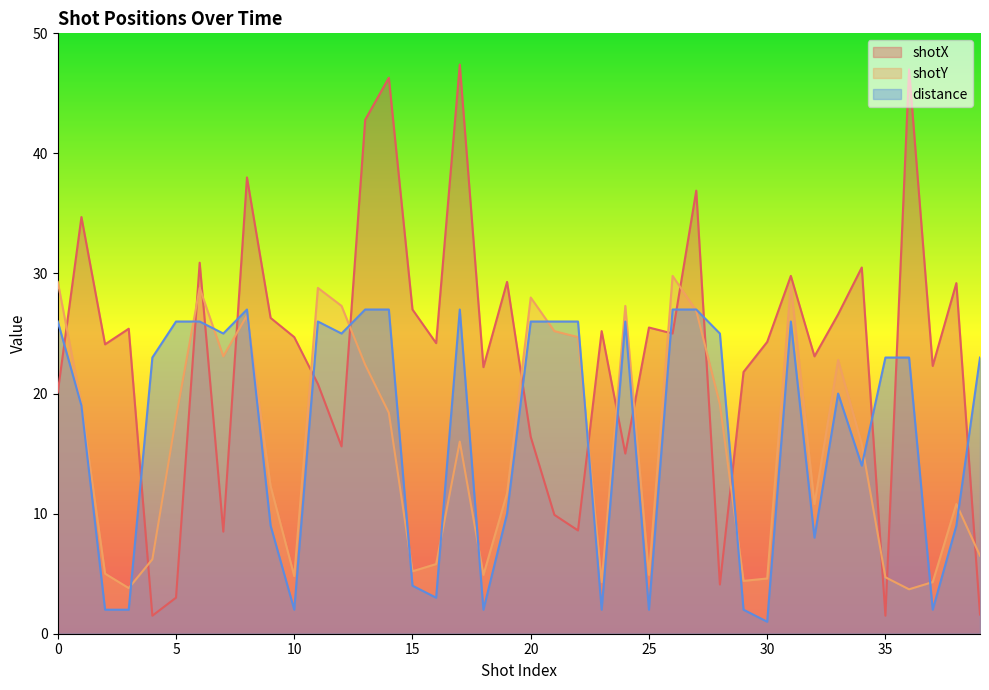

Which has a higher value, 7 or 38?

38